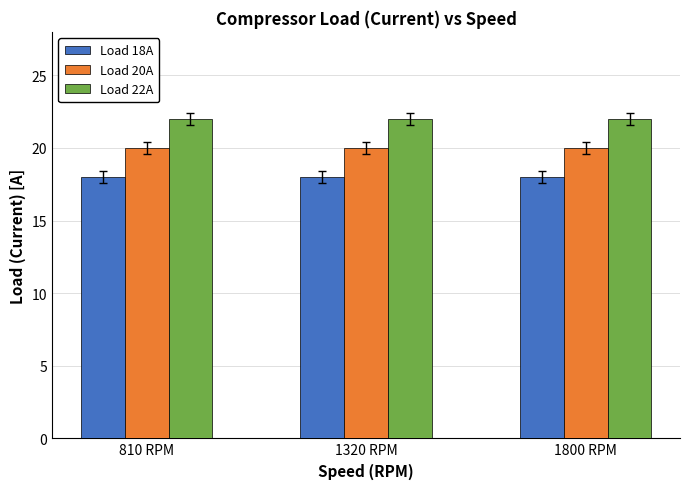

What is the label of the 3rd bar from the right?

810 RPM